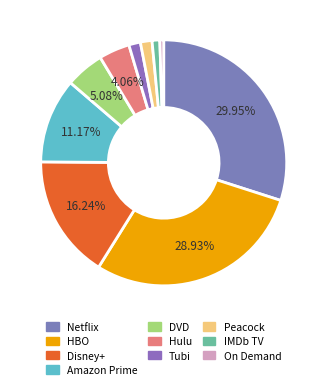

What is the largest slice in the pie chart?

Netflix